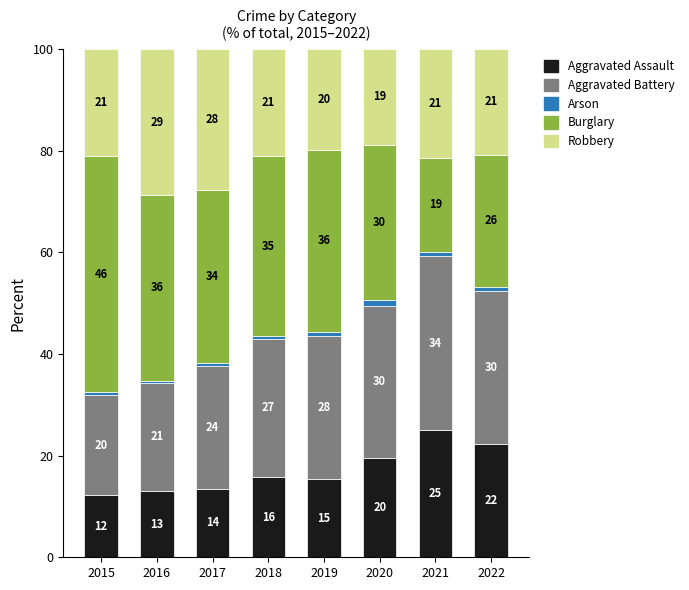

What is the difference between the maximum and minimum values in the Aggravated Assault series?

12.9